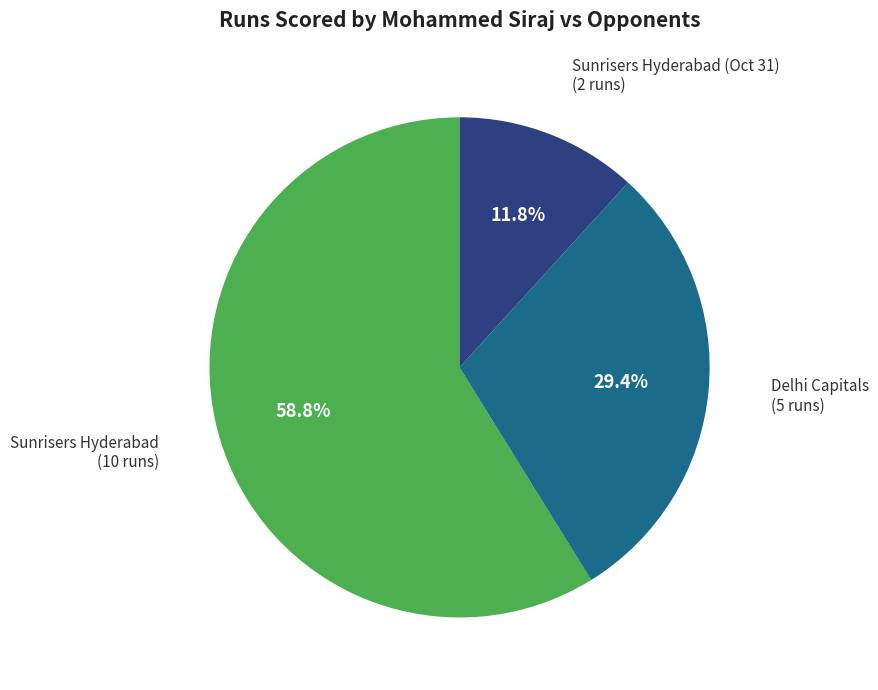

Is there a majority slice in this chart?

Yes